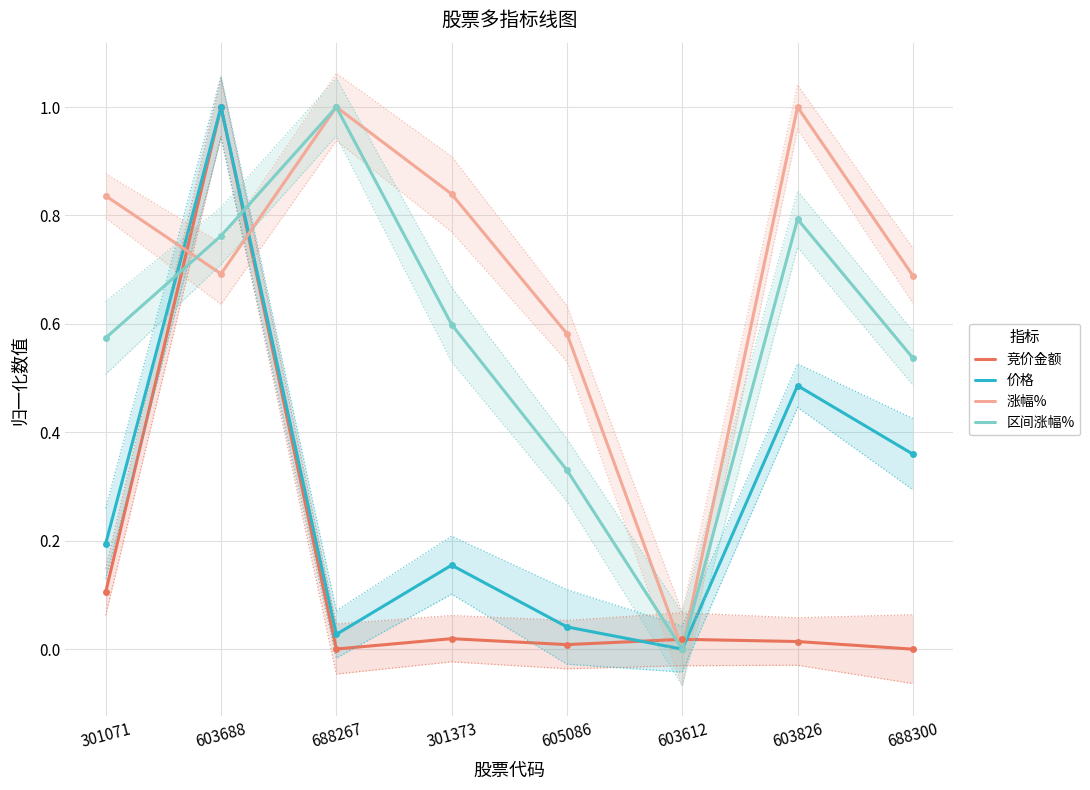

At which category is the sum across all series the highest?

603688